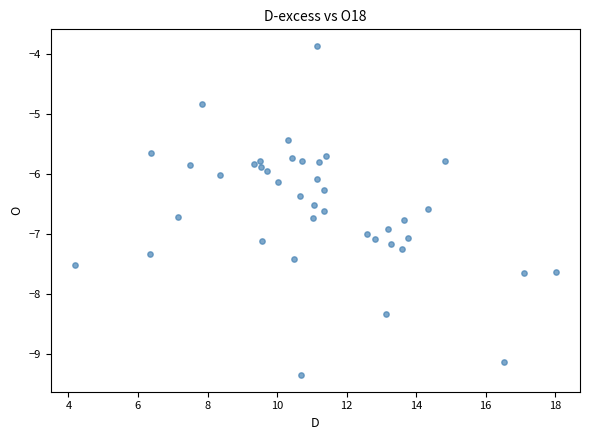

What is the range of X values (max minus min)?

13.8